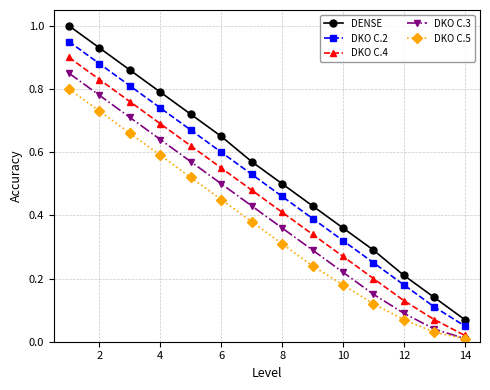

How many series are shown in this chart?

5